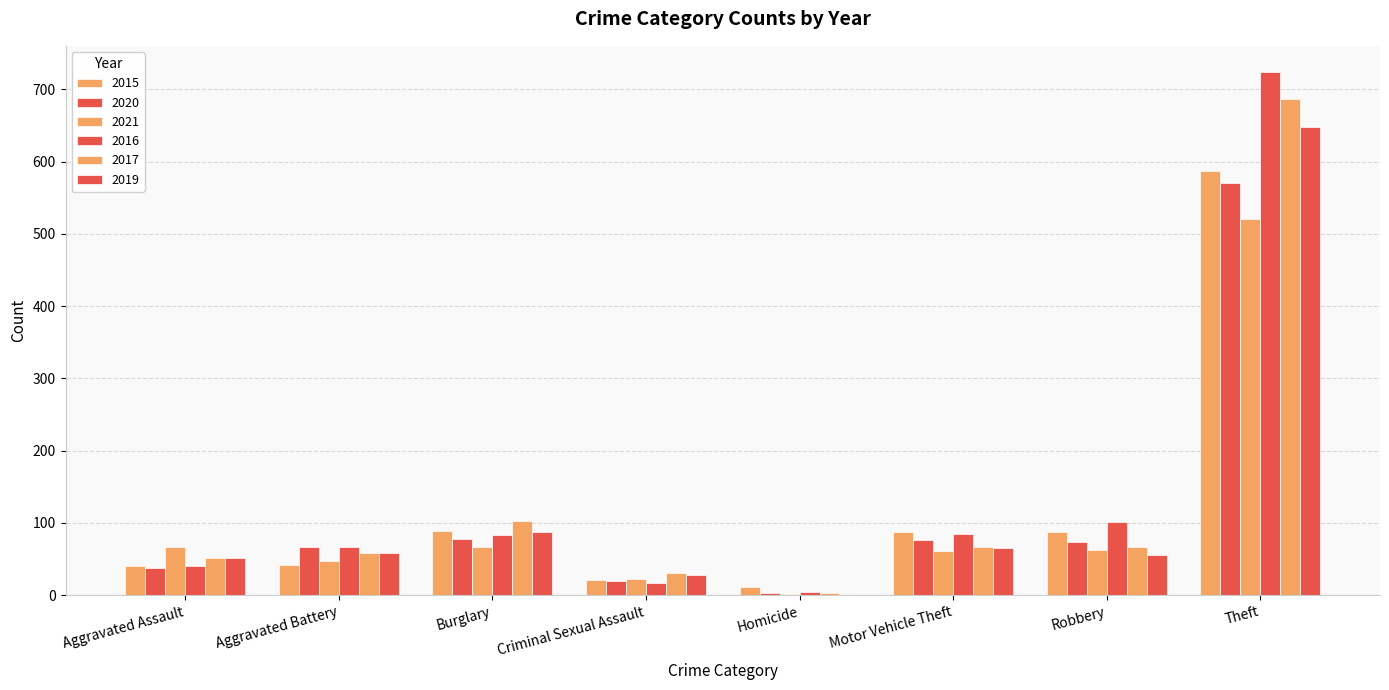

Is it true that 2016 equals 41 at Aggravated Assault?

True